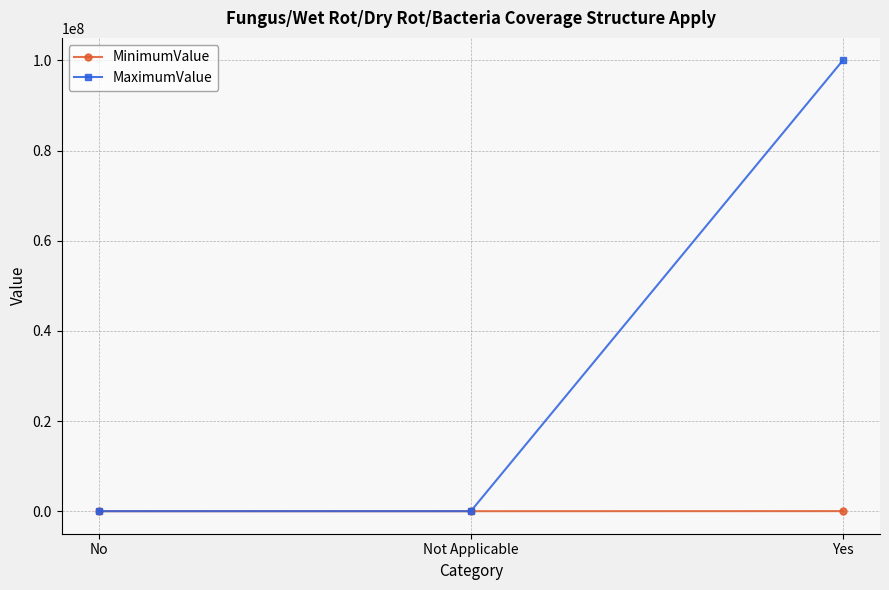

What is the label of the 1st point from the right?

Yes